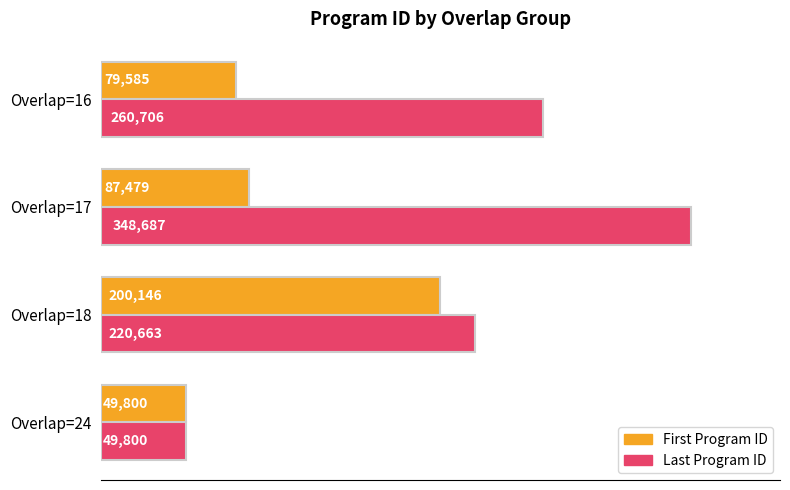

List the series in order of their overall mean, lowest first.

First Program ID, Last Program ID